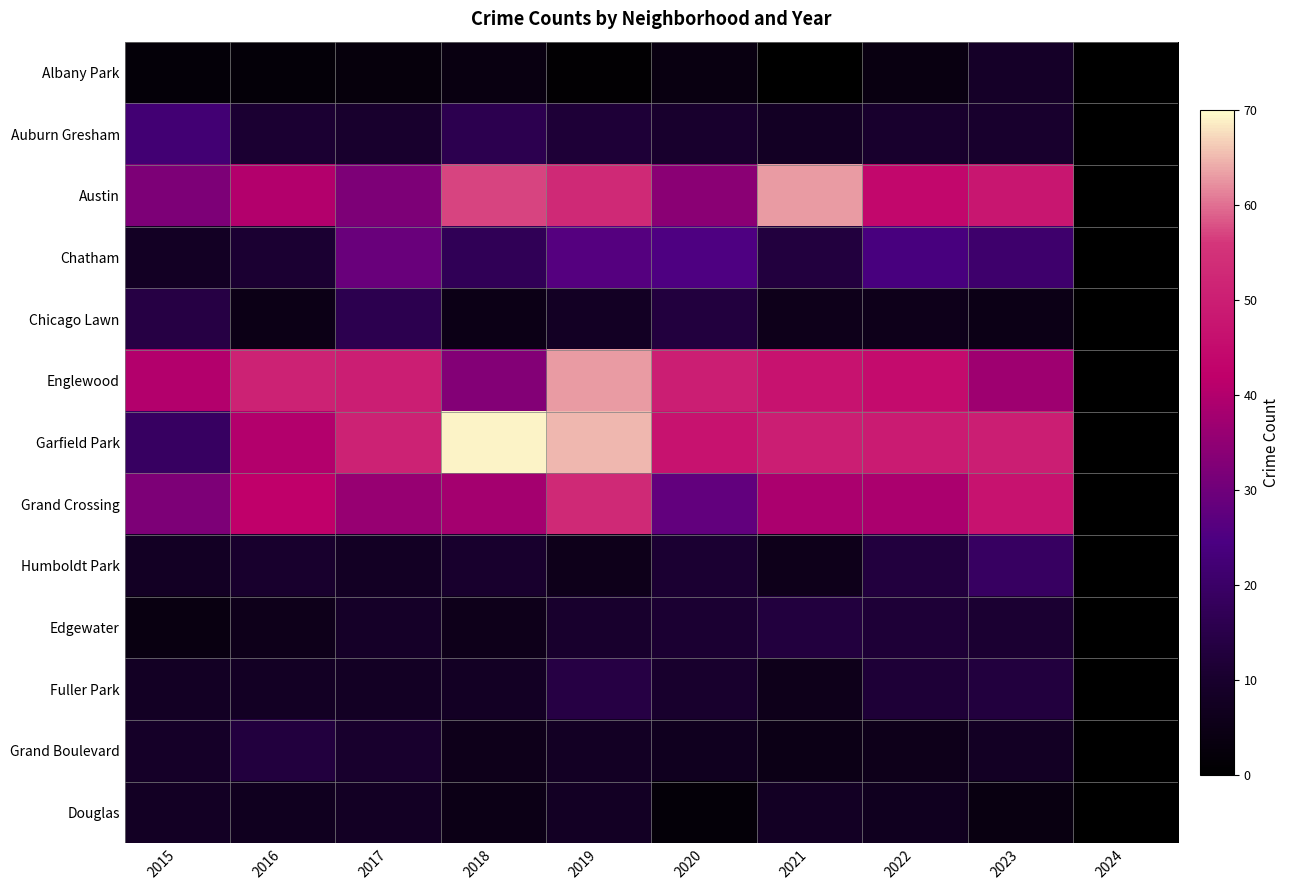

Rank the series by their maximum value, from highest to lowest.

Garfield Park, Austin, Englewood, Grand Crossing, Chatham, Auburn Gresham, Humboldt Park, Chicago Lawn, Fuller Park, Edgewater, Grand Boulevard, Albany Park, Douglas